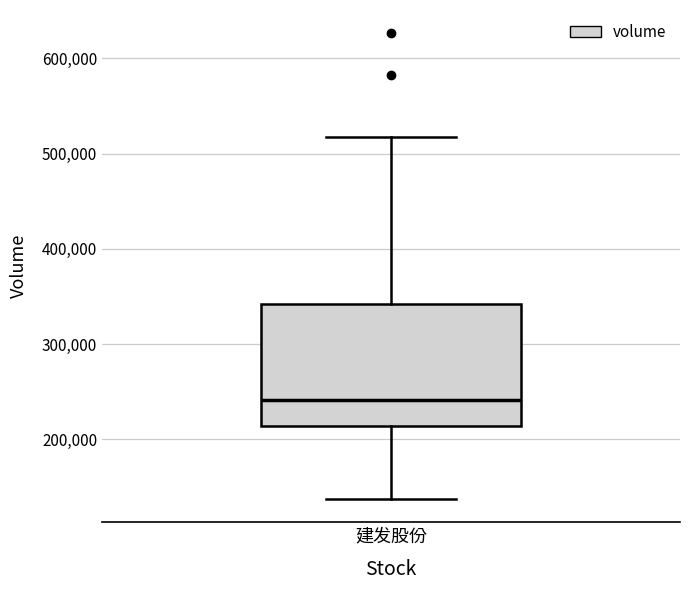

Transcribe this box plot: give where the median line is, the range the box spans, and where the two whiskers end, as read against the y-axis. The values are not printed on the chart, so give them approximately, as read against the axis.

median 240000, box 210000 to 340000, whiskers 140000 to 520000